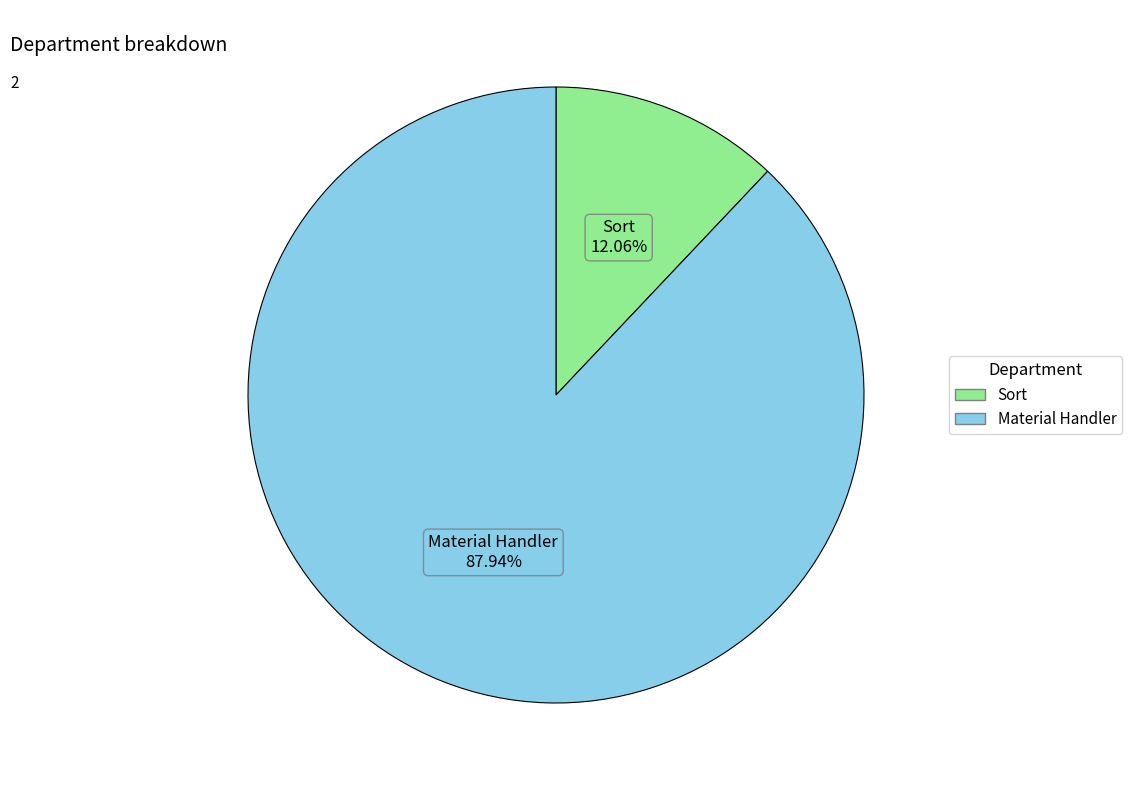

True or false: Sort accounts for 12% of the total.

True